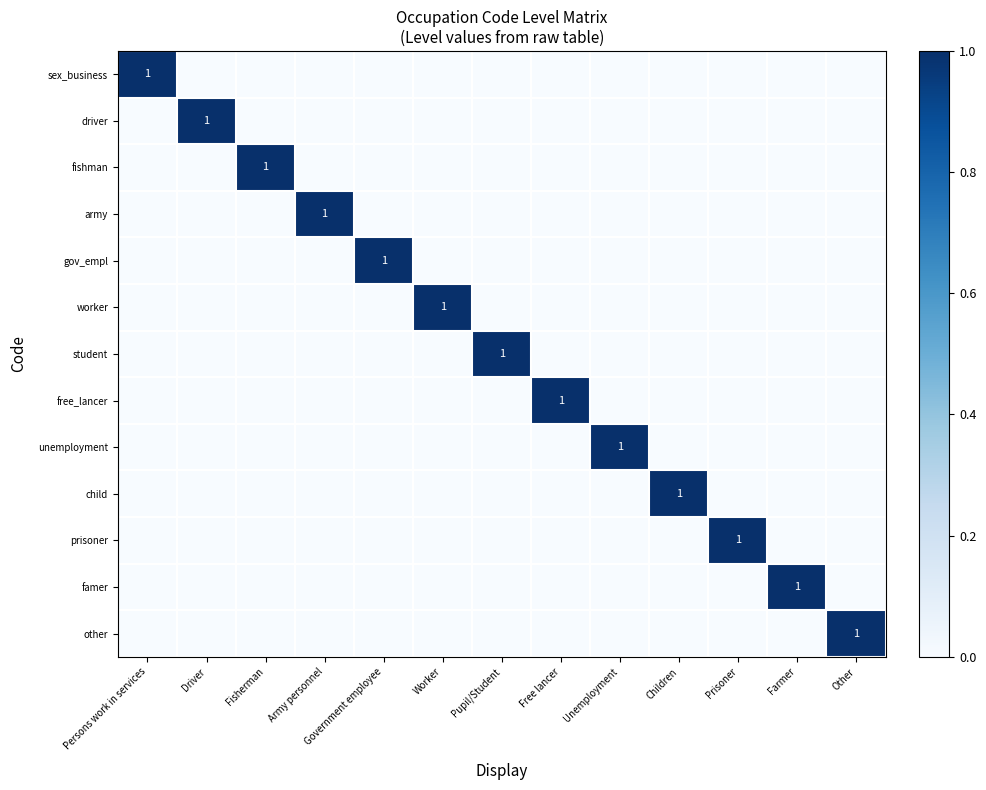

At which category is the sum across all series the highest?

Persons work in services